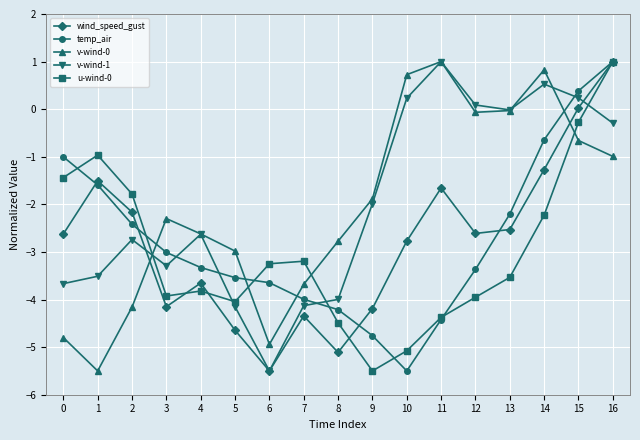

What is the sum of the u-wind-0 values at 12 and 7?

-7.1